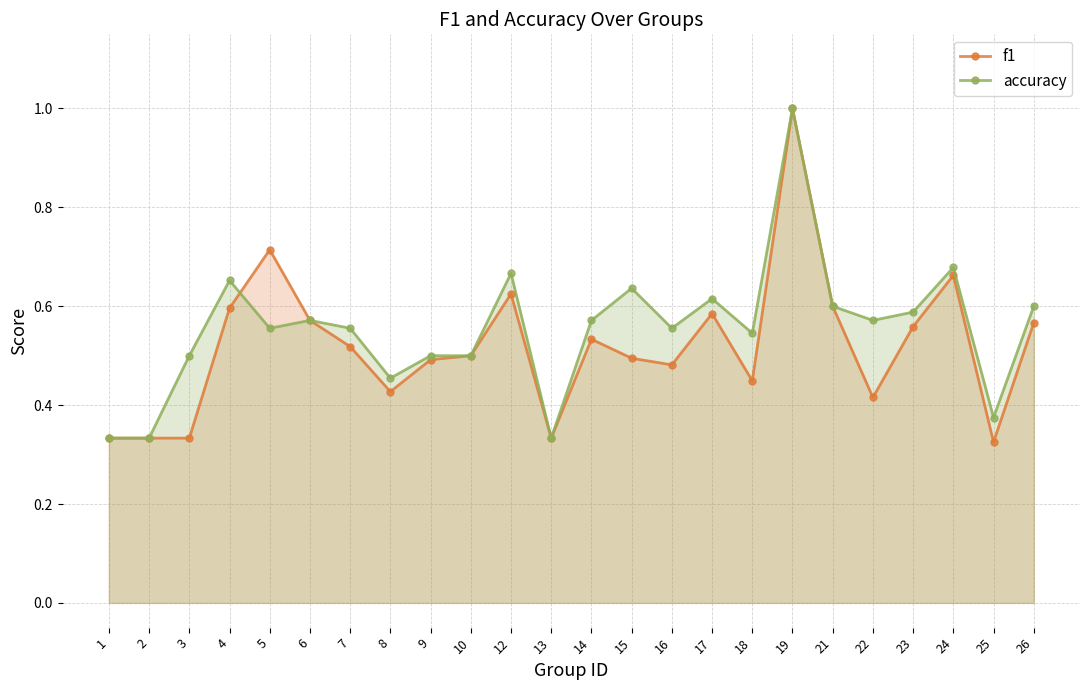

Which series changed the most between 16 and 25?

accuracy